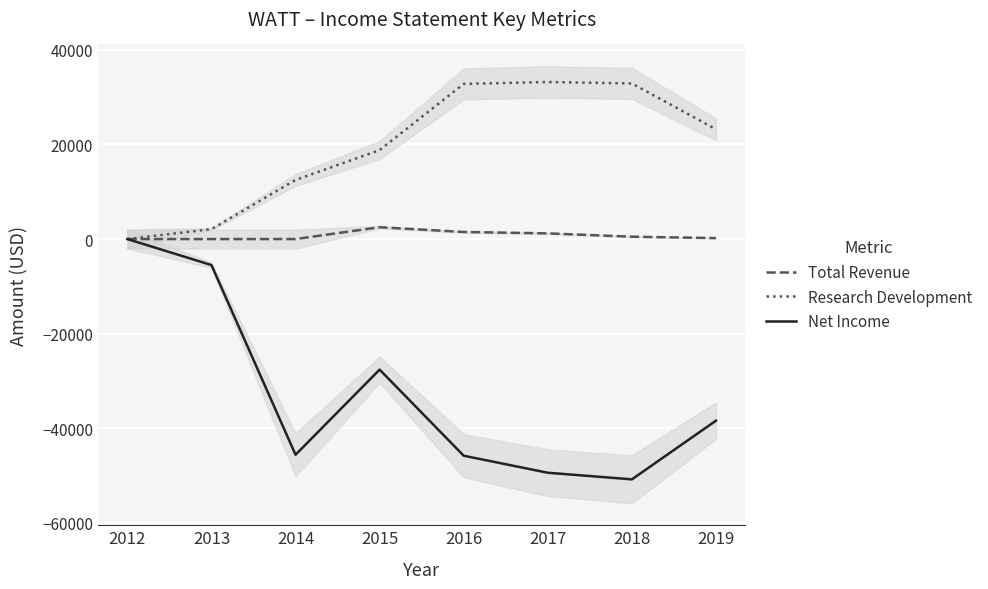

Is the value of Net Income at 2017 greater than the value of Research Development at 2019?

No